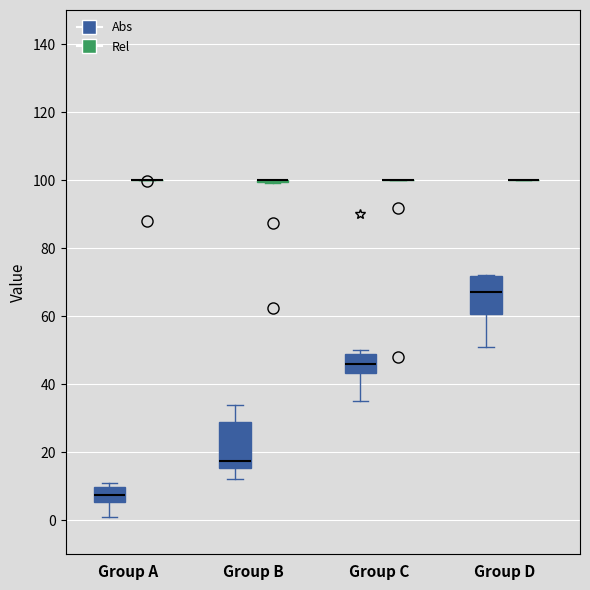

Reading left to right, read every box against the y-axis: the position of its median line, the range the box covers, and the ends of its whiskers. The values are not printed on the chart, so give them approximately, as read against the axis.

Group A (Abs): median 8, box 6 to 10, whiskers 2 to 12
Group A (Rel): box collapsed to a line at 100, whiskers 100 to 100
Group B (Abs): median 18, box 16 to 28, whiskers 12 to 34
Group B (Rel): box collapsed to a line at 100, whiskers 100 to 100
Group C (Abs): median 46, box 44 to 48, whiskers 36 to 50
Group C (Rel): box collapsed to a line at 100, whiskers 100 to 100
Group D (Abs): median 68, box 60 to 72, whiskers 52 to 72
Group D (Rel): box collapsed to a line at 100, whiskers 100 to 100